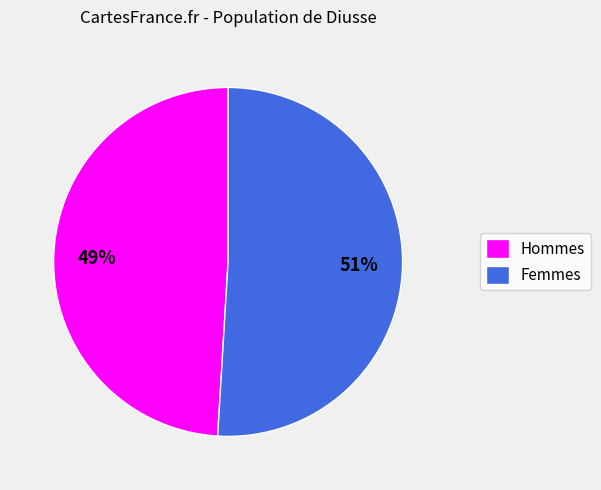

Is there any slice that represents more than half of the pie?

Yes